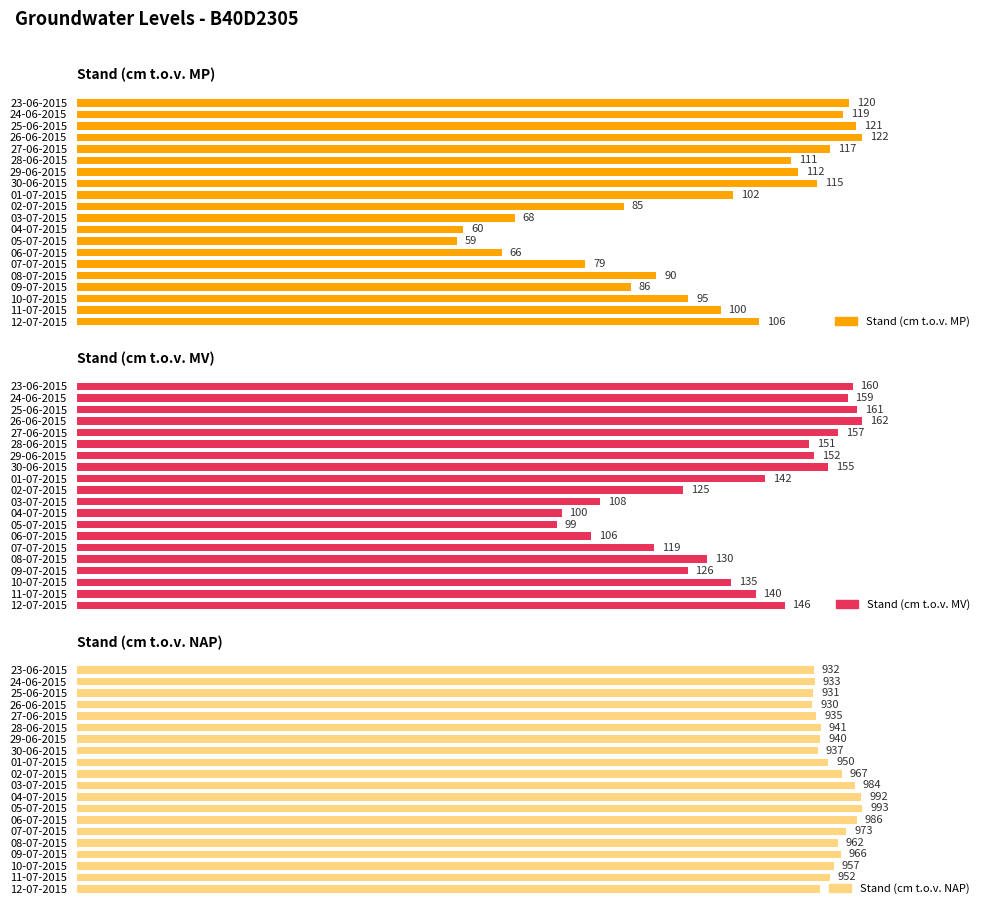

The Stand (cm t.o.v. MV) series shows 130 at 15. True or false?

True